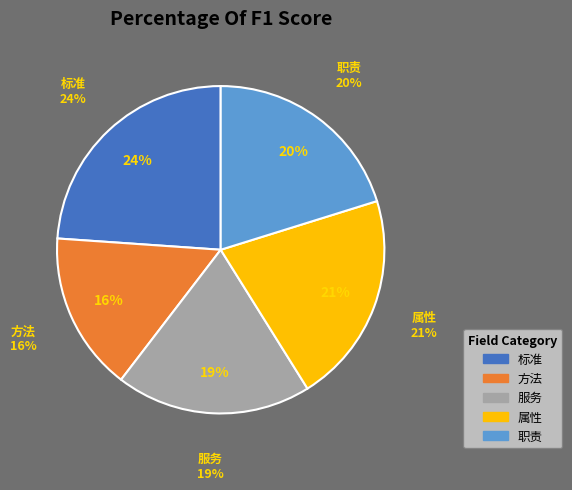

What percentage do 属性 and 职责 together represent?

41.1%